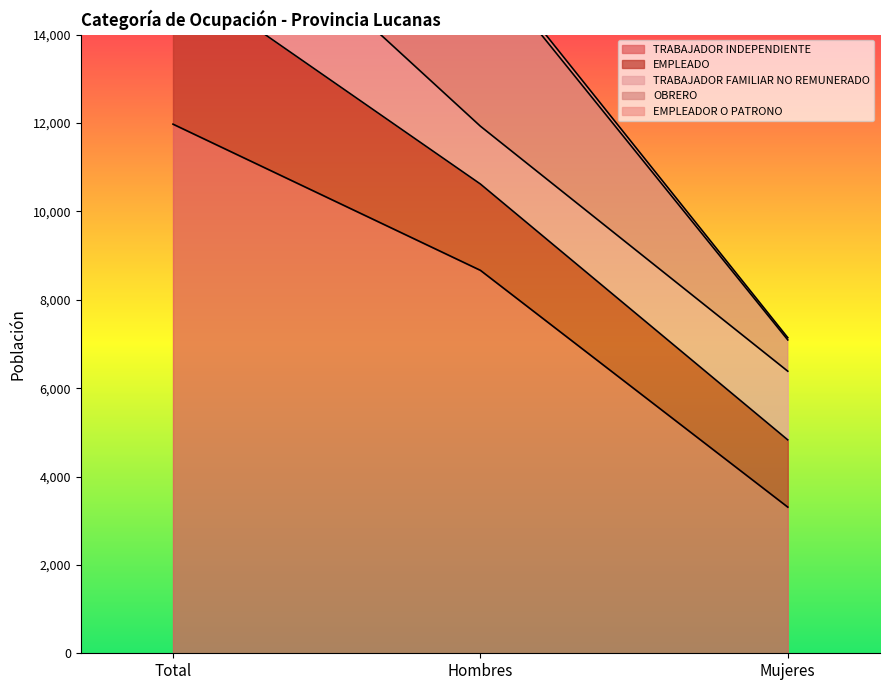

Reading left to right, list all the values displayed in this chart.

TRABAJADOR INDEPENDIENTE: Total=11975	Hombres=8667	Mujeres=3308
EMPLEADO: Total=3474	Hombres=1953	Mujeres=1521
TRABAJADOR FAMILIAR NO REMUNERADO: Total=2864	Hombres=1309	Mujeres=1555
OBRERO: Total=4487	Hombres=3779	Mujeres=708
EMPLEADOR O PATRONO: Total=194	Hombres=144	Mujeres=50